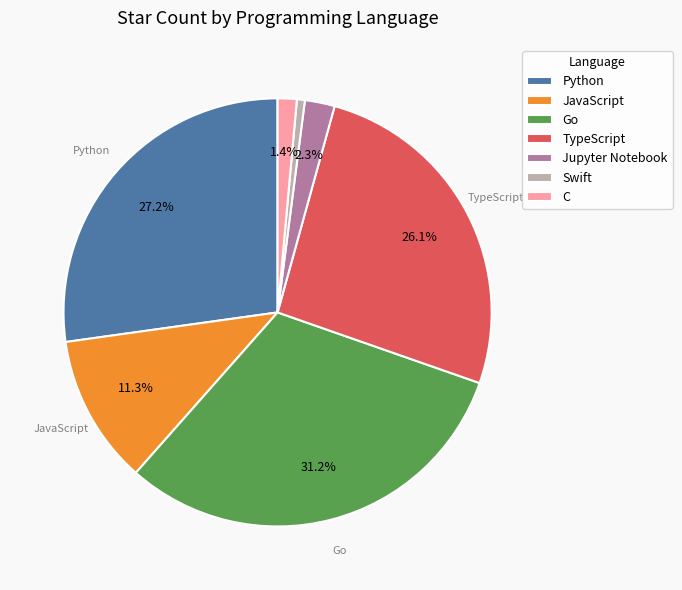

How much of the chart is everything except Go?

68.8%